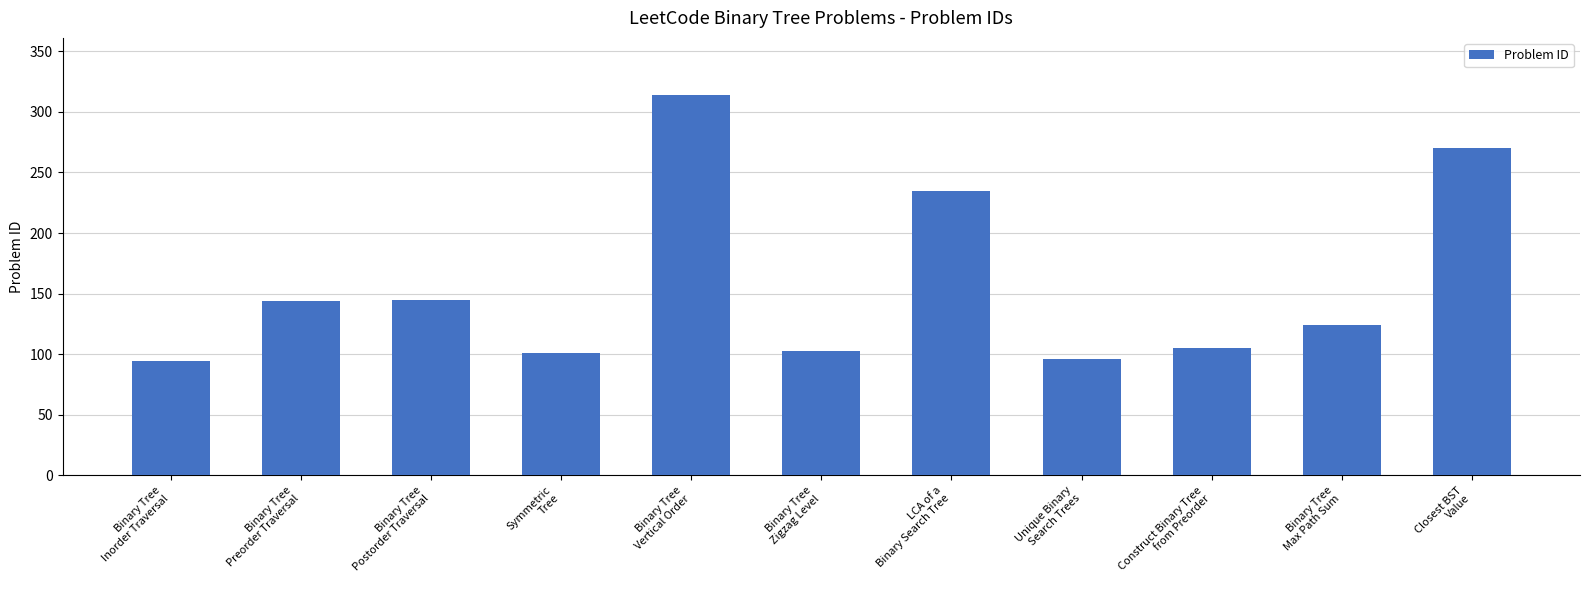

What is the approximate value at Symmetric
Tree, to the nearest 5?

100